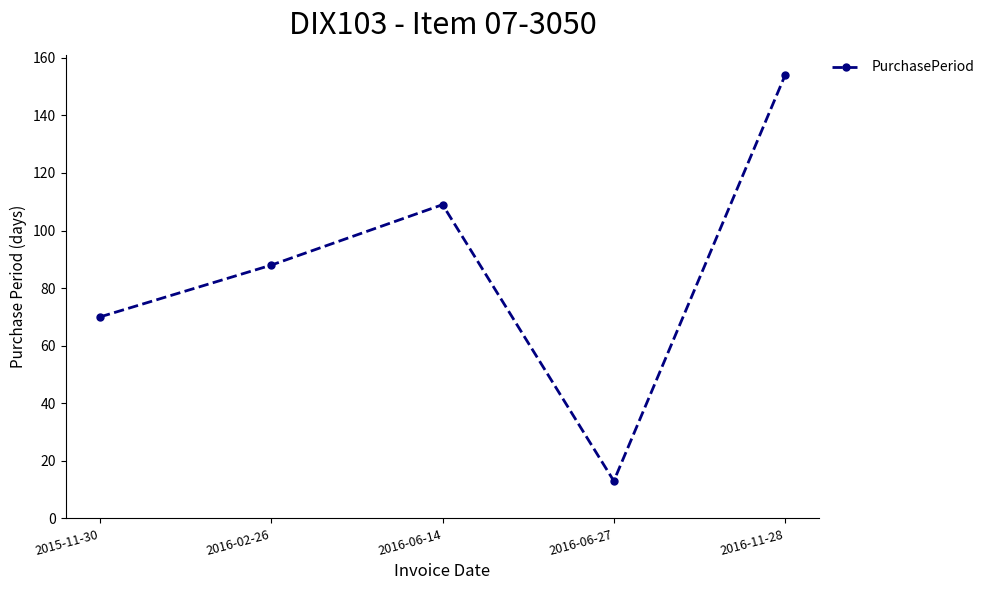

Does the chart have visible grid lines?

No